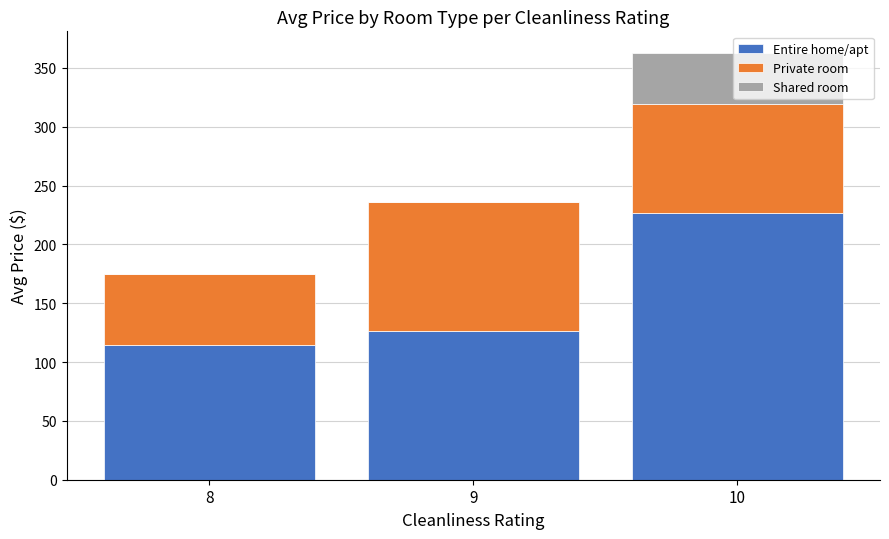

What is the sum of all Entire home/apt values?

467.6